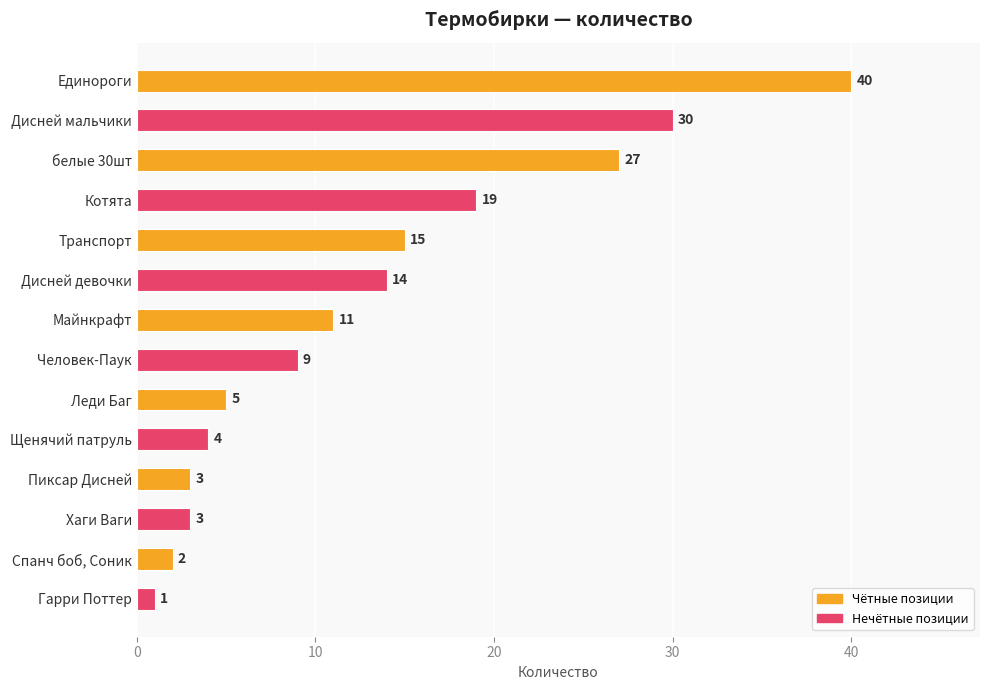

Where is the data nearest to the value 20?

Котята